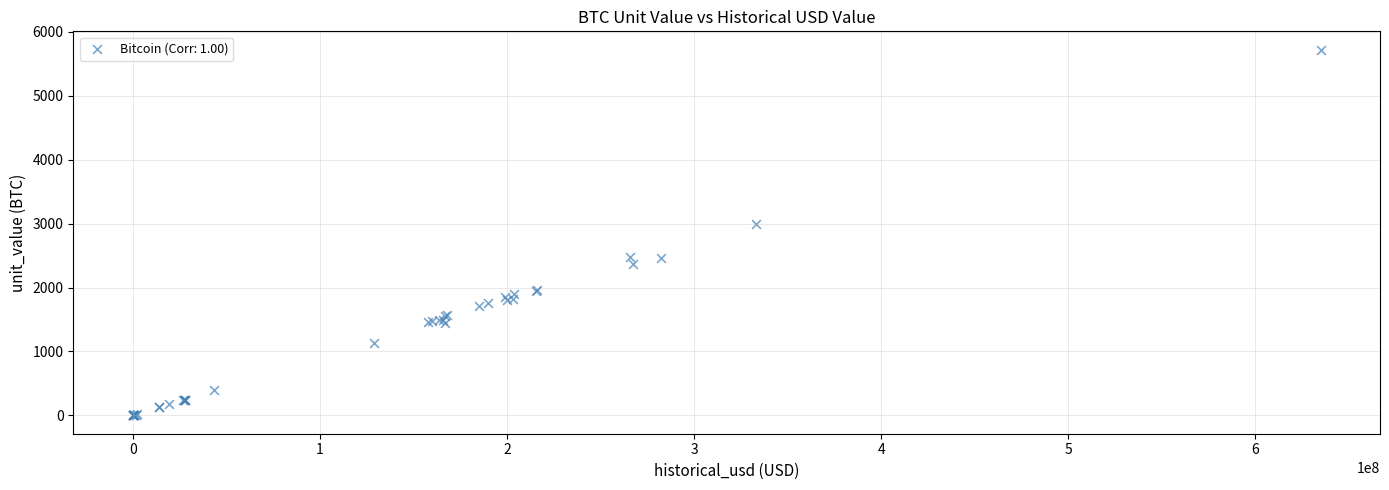

What Y value in the scatter plot is closest to 2860?

3000.0